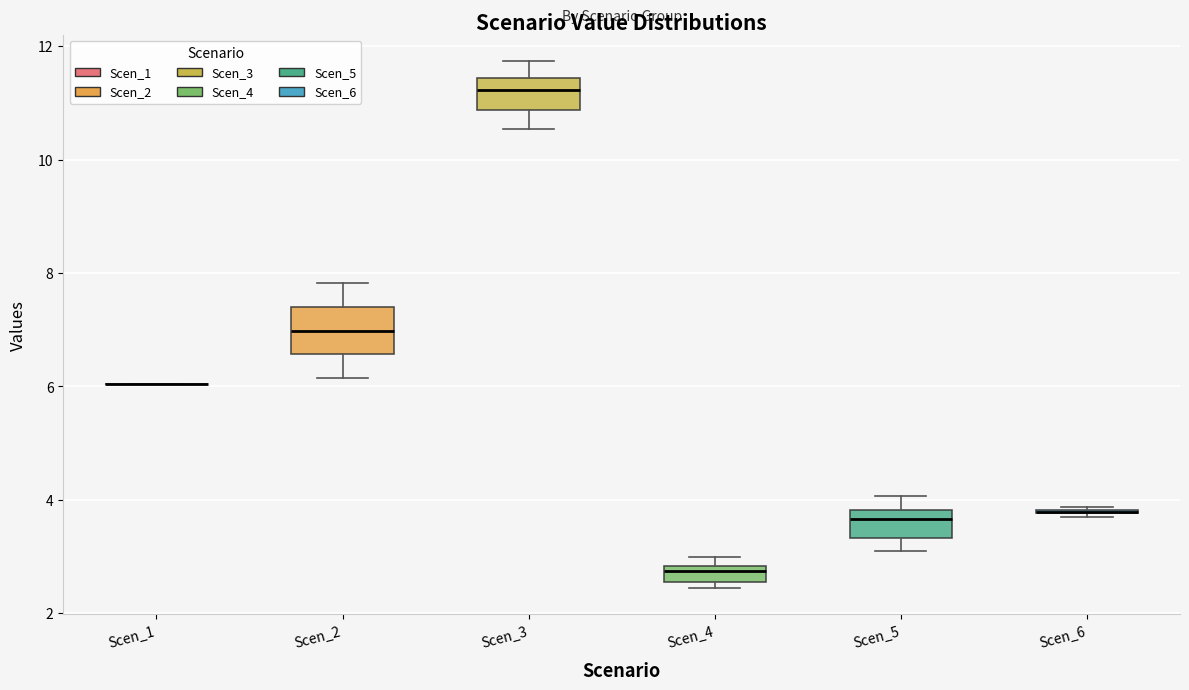

Comparing the boxes themselves (not the whiskers), which one is the tallest?

Scen_2